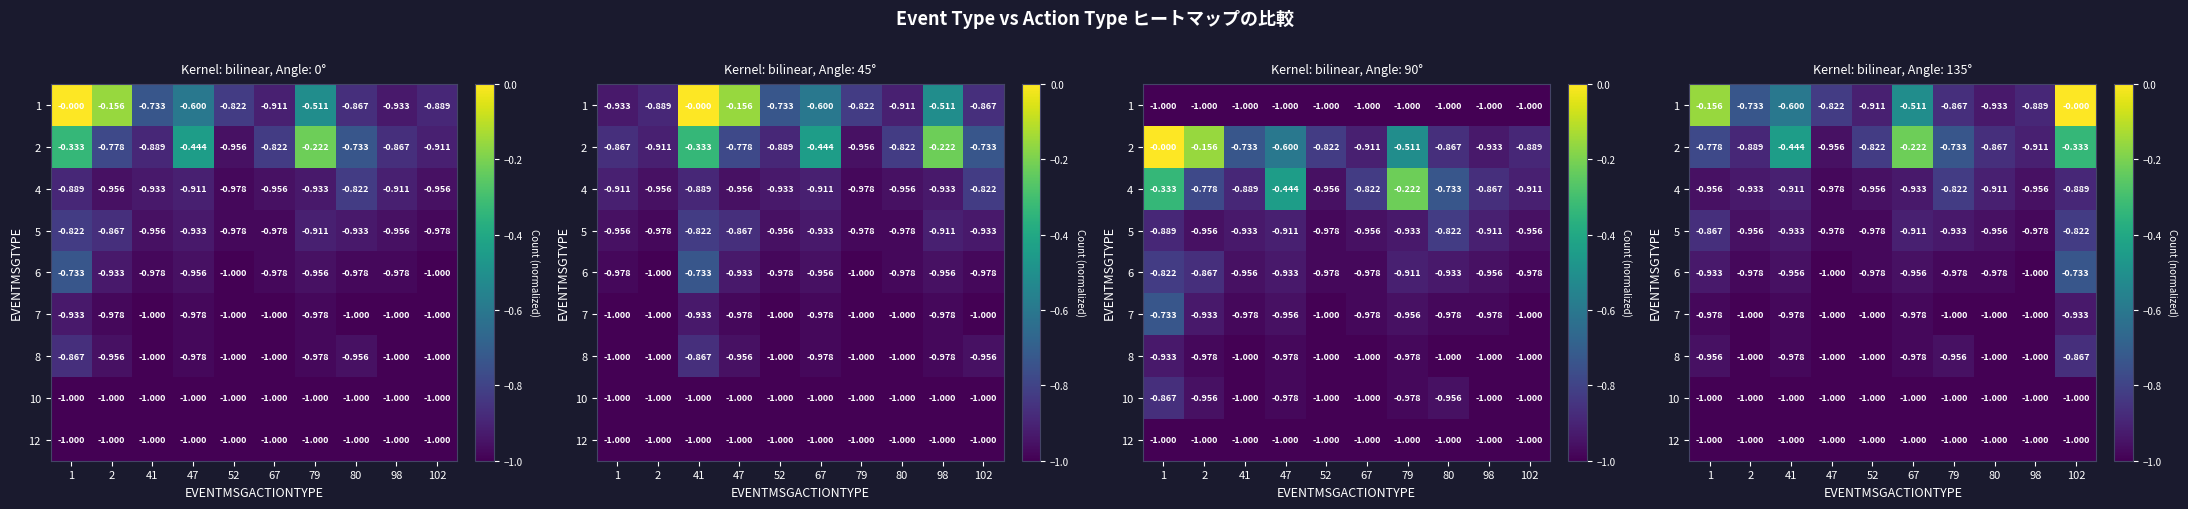

Is it true that 1 equals -1.5 at 79?

False